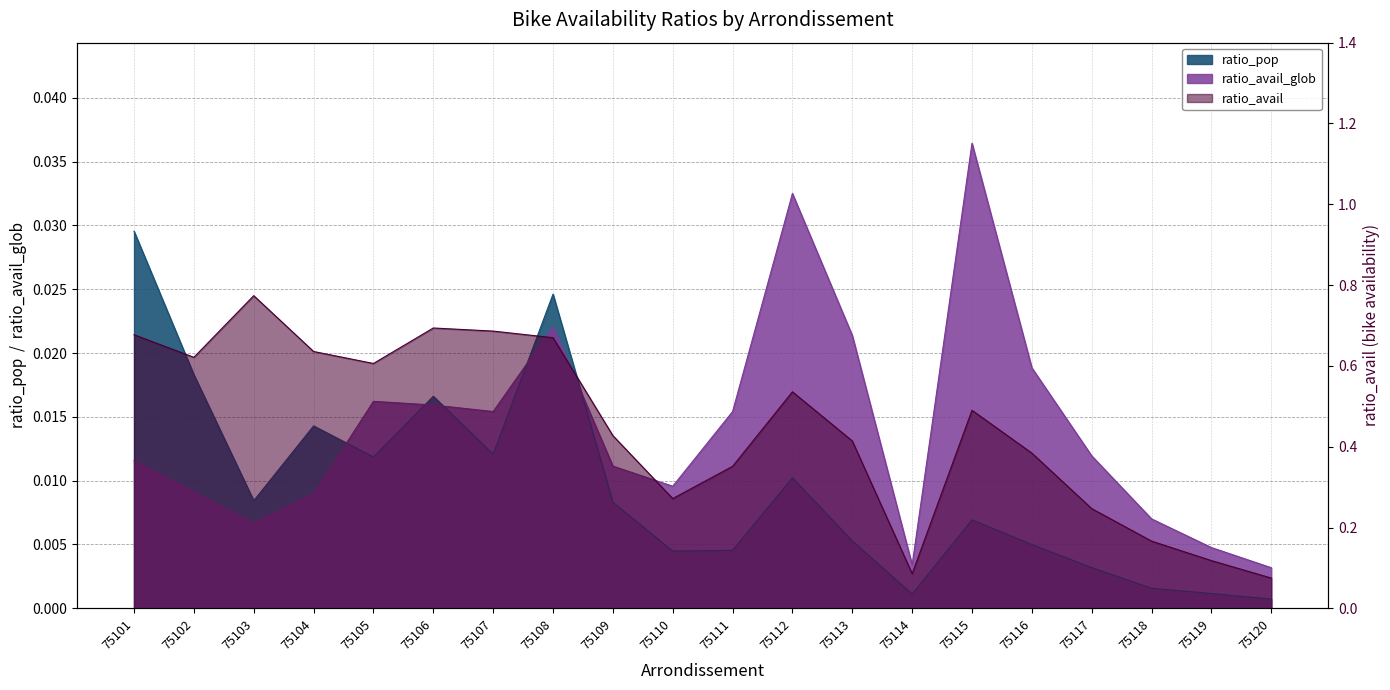

Which label corresponds to the largest value in the chart?

75103